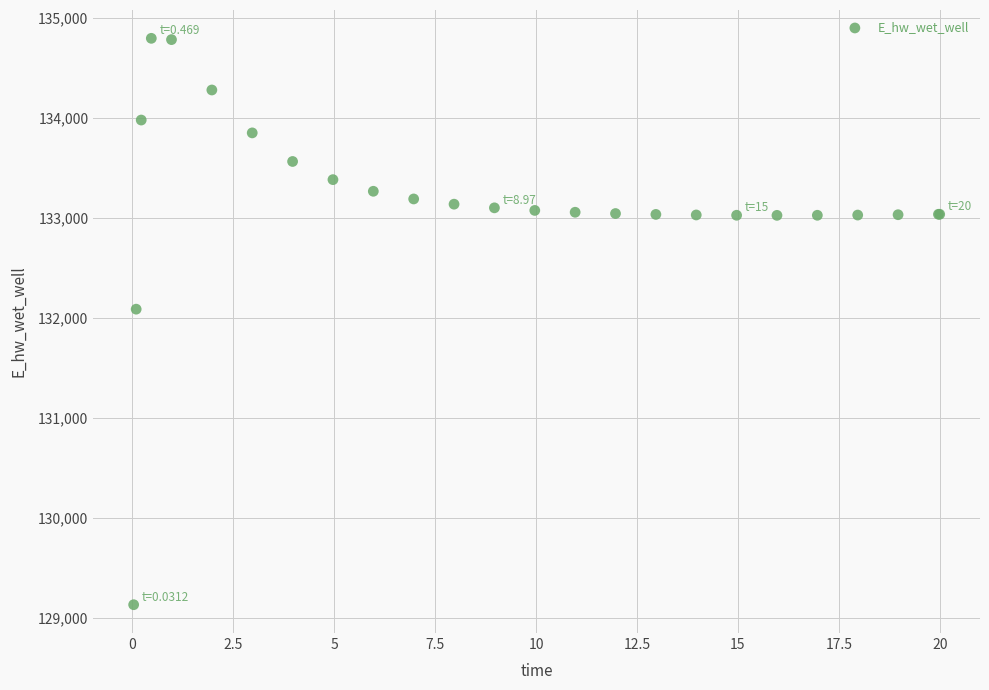

What Y value in the scatter plot is closest to 131964?

132087.9